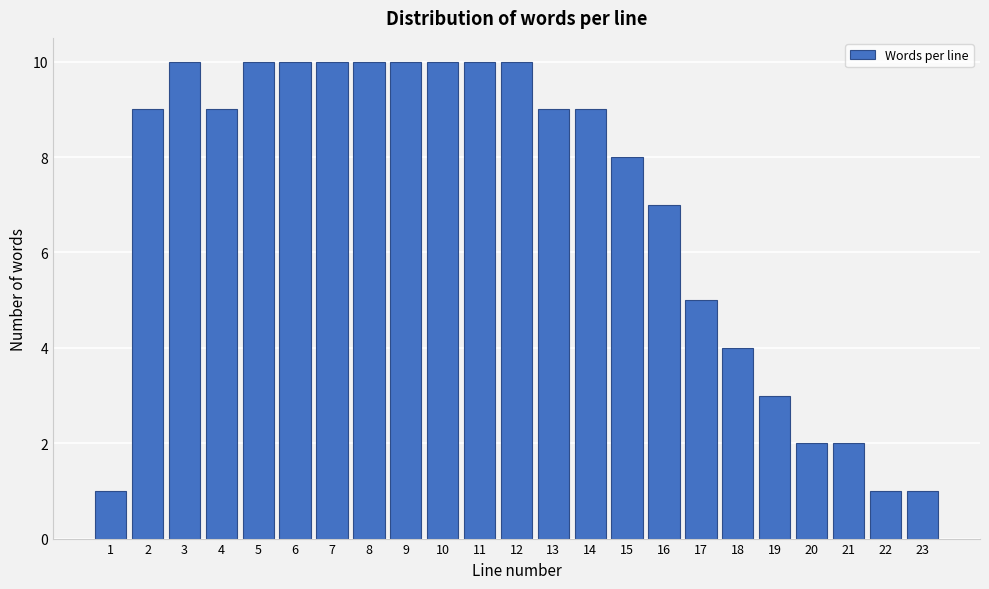

Reading left to right, list every bar in this chart as the range it spans on the x-axis followed by its height. The values are not printed on the chart, so give them approximately, as read against the axis.

0.5 to 1.5: 1
1.5 to 2.5: 9
2.5 to 3.5: 10
3.5 to 4.5: 9
4.5 to 5.5: 10
5.5 to 6.5: 10
6.5 to 7.5: 10
7.5 to 8.5: 10
8.5 to 9.5: 10
9.5 to 10.5: 10
10.5 to 11.5: 10
11.5 to 12.5: 10
12.5 to 13.5: 9
13.5 to 14.5: 9
14.5 to 15.5: 8
15.5 to 16.5: 7
16.5 to 17.5: 5
17.5 to 18.5: 4
18.5 to 19.5: 3
19.5 to 20.5: 2
20.5 to 21.5: 2
21.5 to 22.5: 1
22.5 to 23.5: 1